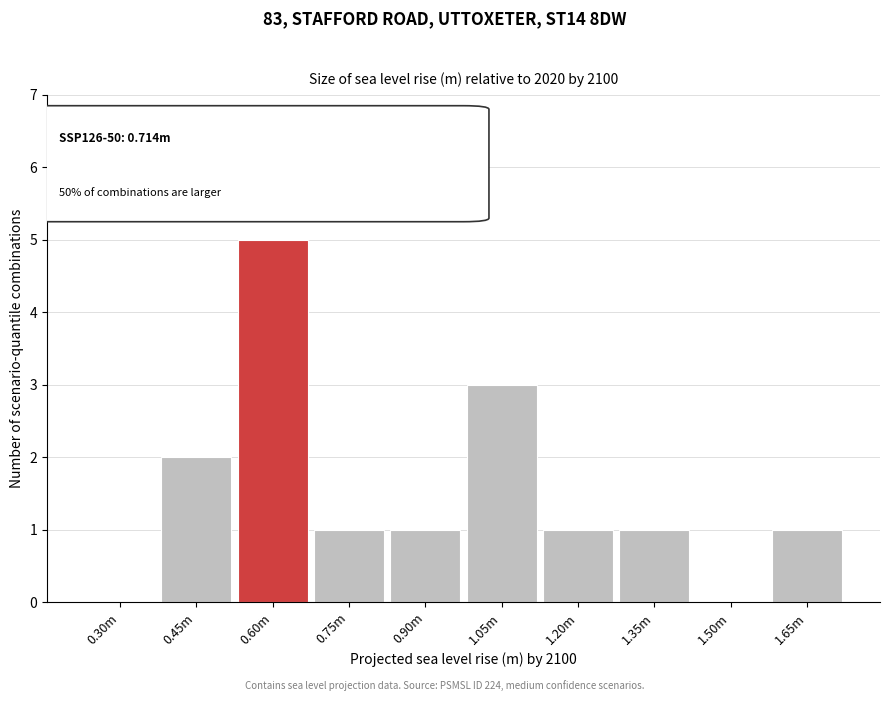

Reading left to right, transcribe all the data shown in this chart.

0.30m=0	0.45m=2	0.60m=5	0.75m=1	0.90m=1	1.05m=3	1.20m=1	1.35m=1	1.50m=0	1.65m=1